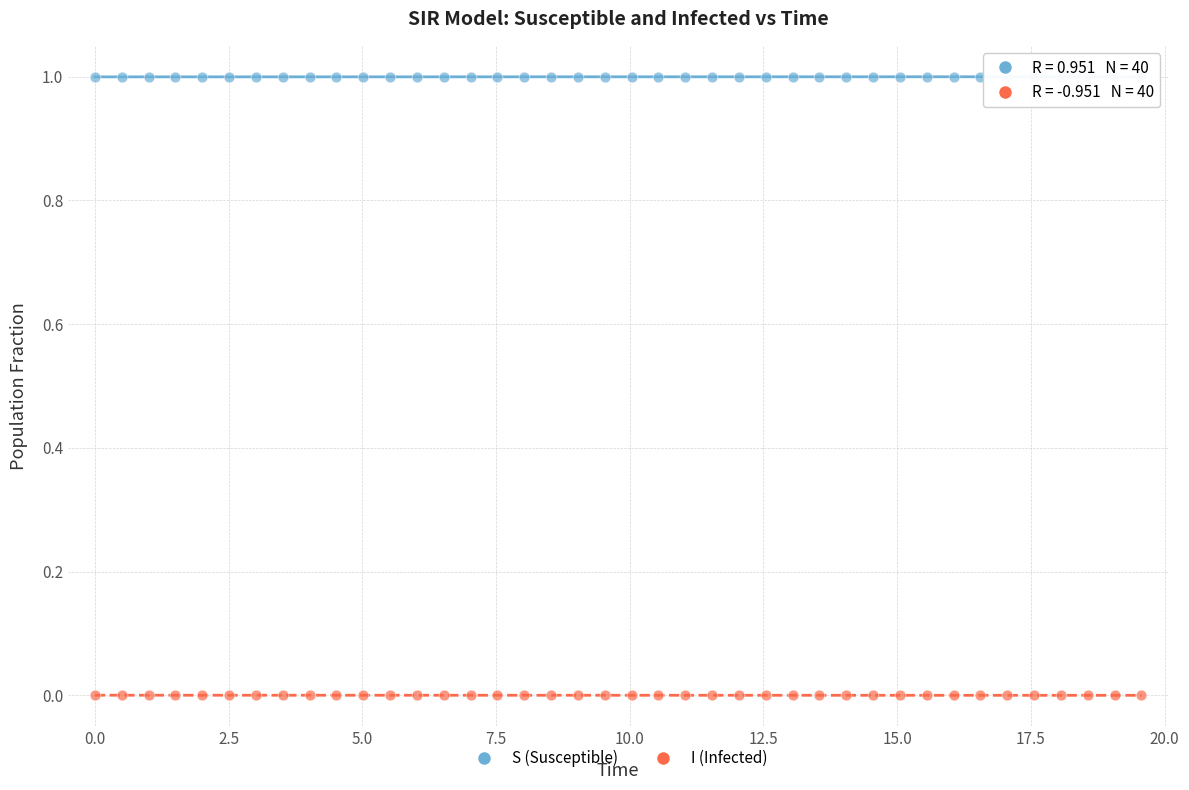

What is the X range (max minus min) for the scatter plot?

19.6